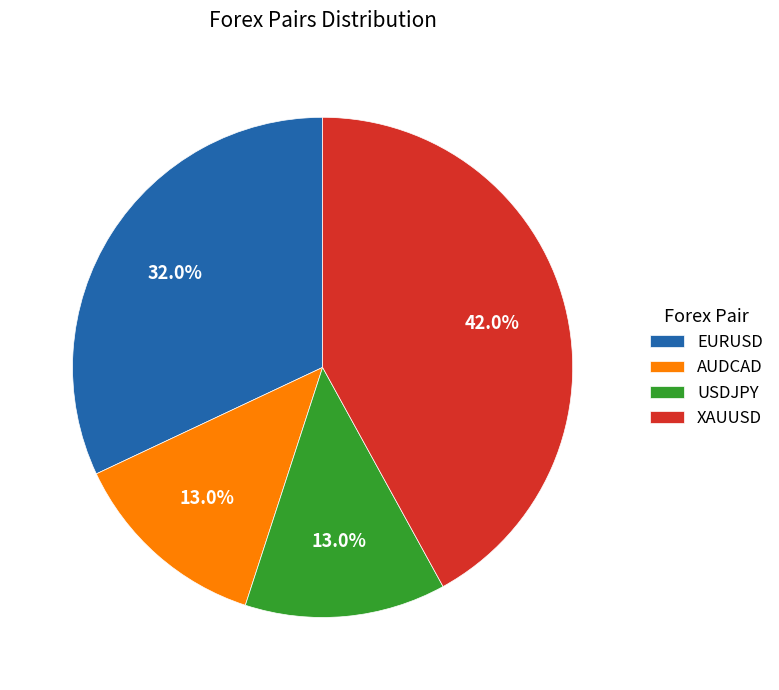

To the nearest percent, what portion does USDJPY represent?

13%